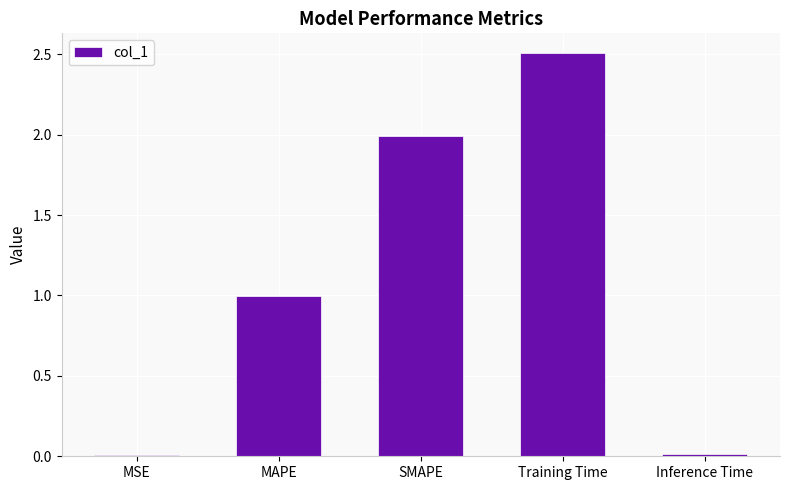

What value does the data have at SMAPE?

2.0